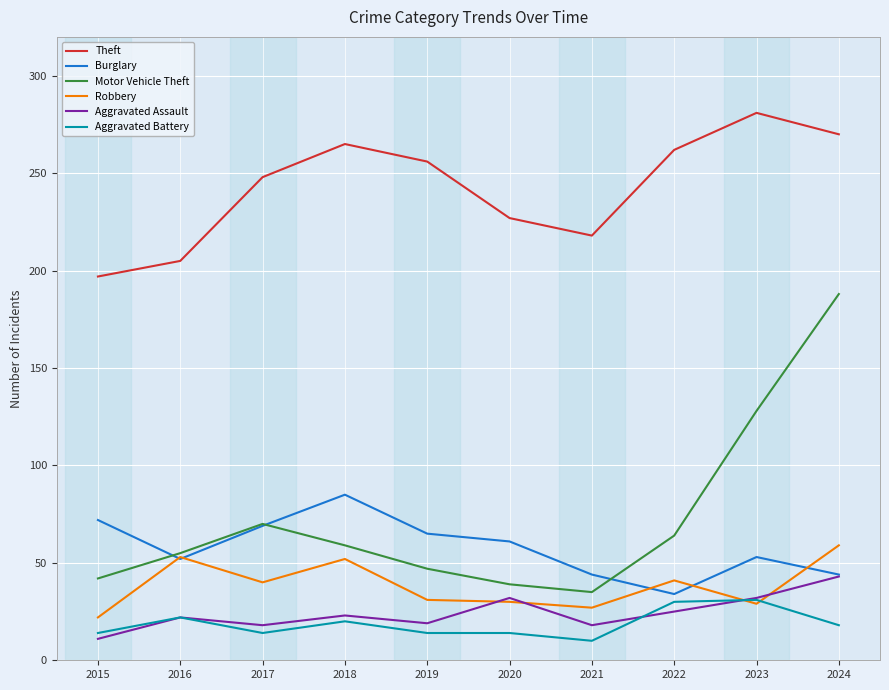

What is the difference between the highest and lowest values at 2020?

213